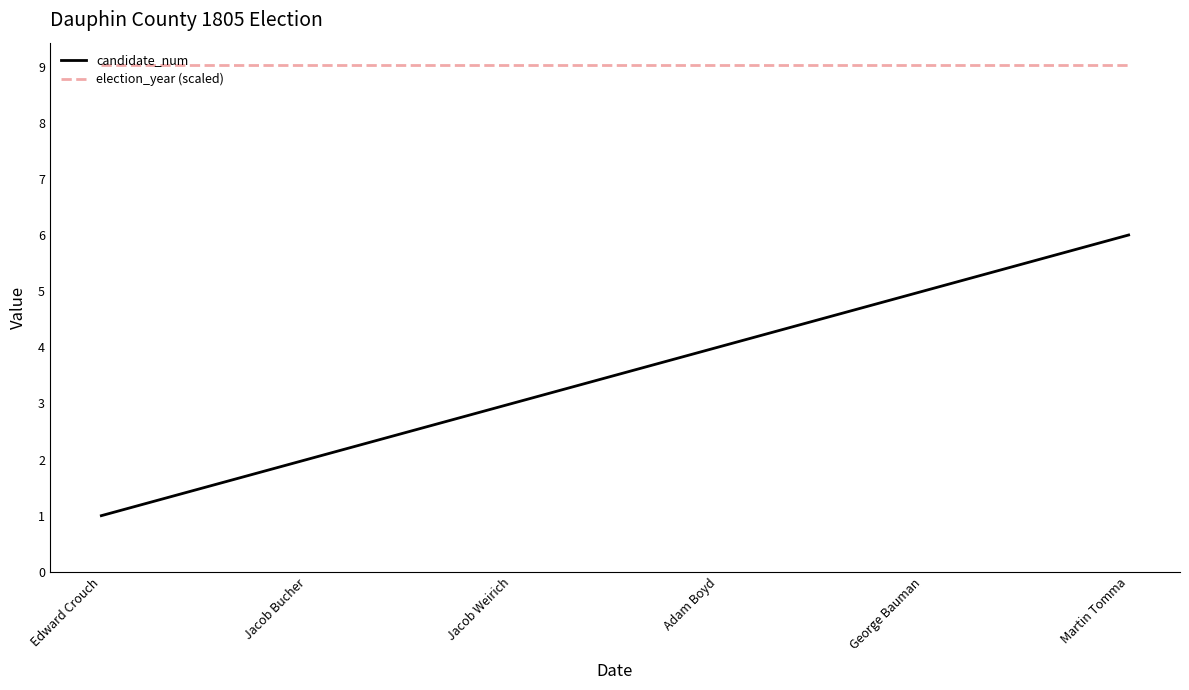

Is the value of candidate_num at Adam Boyd greater than the value of election_year (scaled) at Martin Tomma?

No